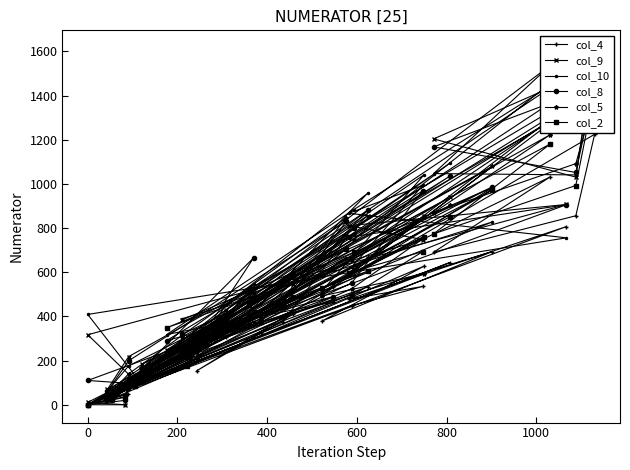

How many values in the col_2 series are below 420?

20